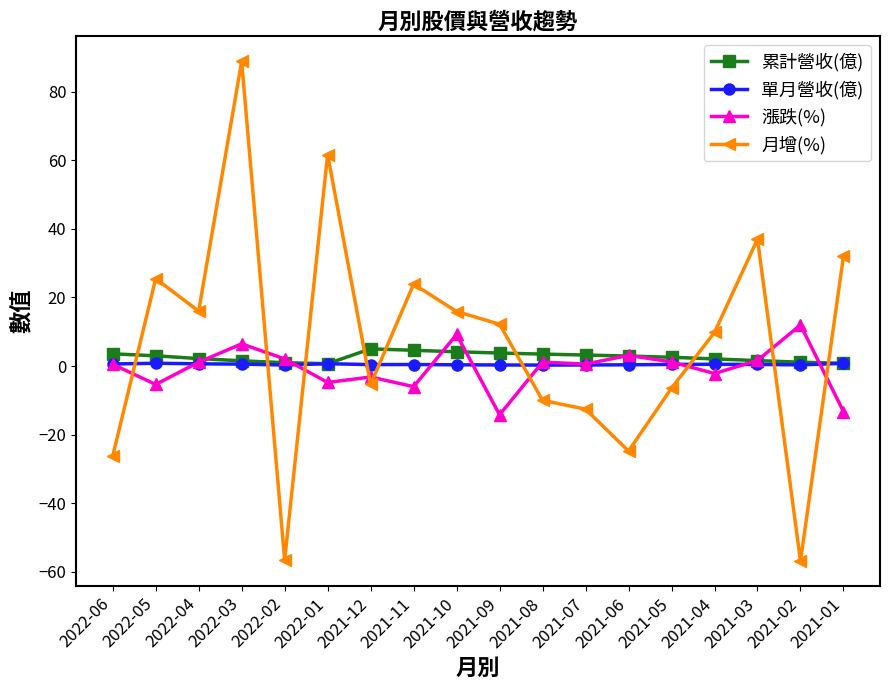

How many lines are shown in the chart?

4